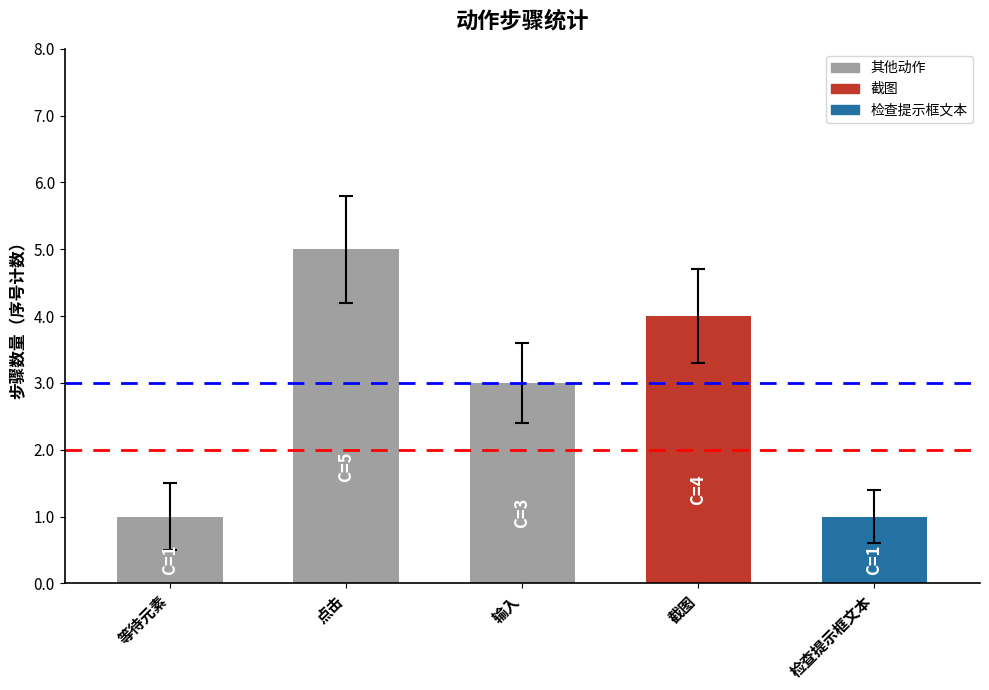

What is the sum of all values?

14